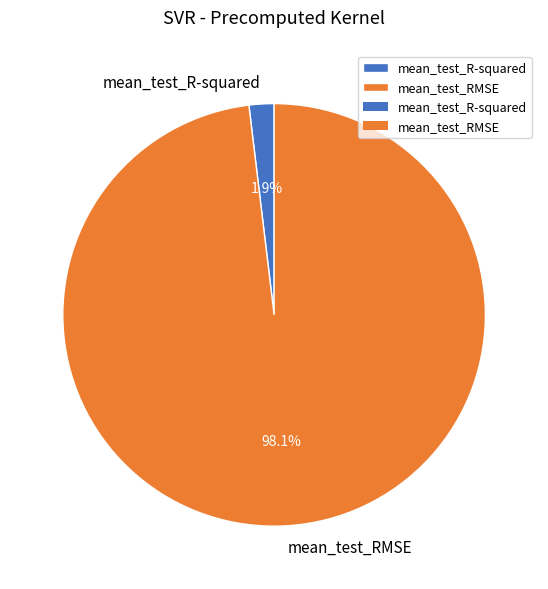

Between mean_test_R-squared and mean_test_RMSE, which is larger?

mean_test_RMSE